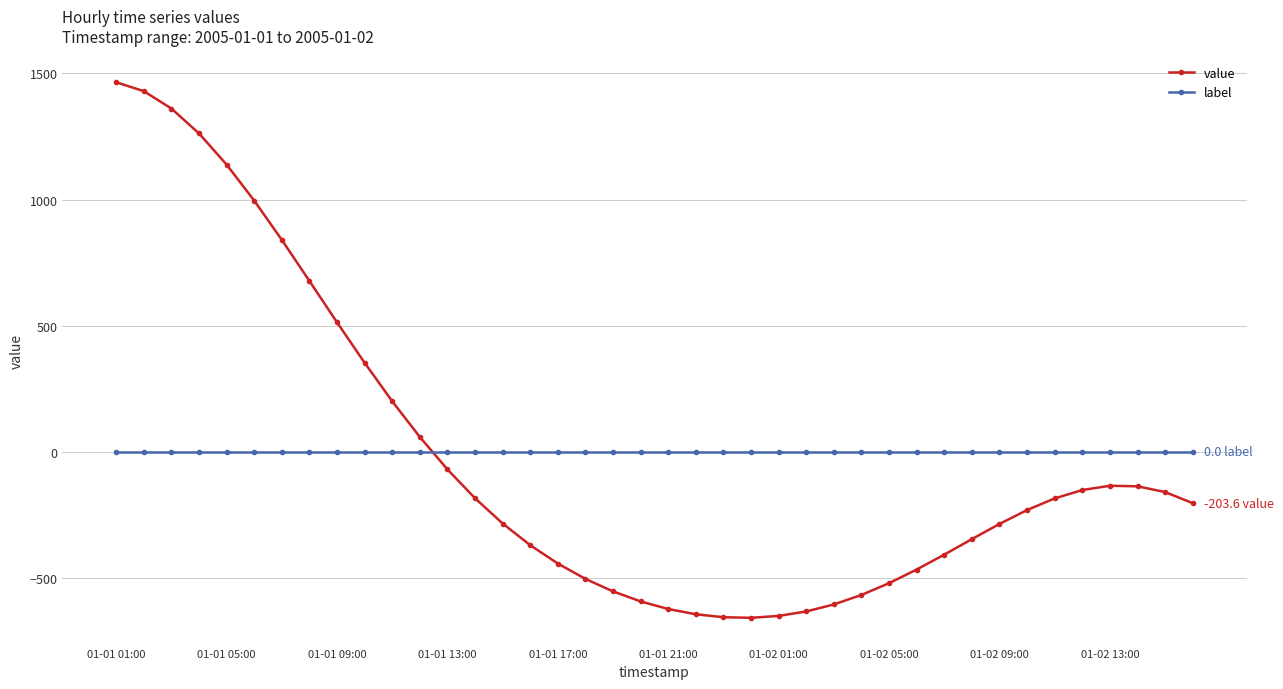

How many intersections are there between label and value?

1